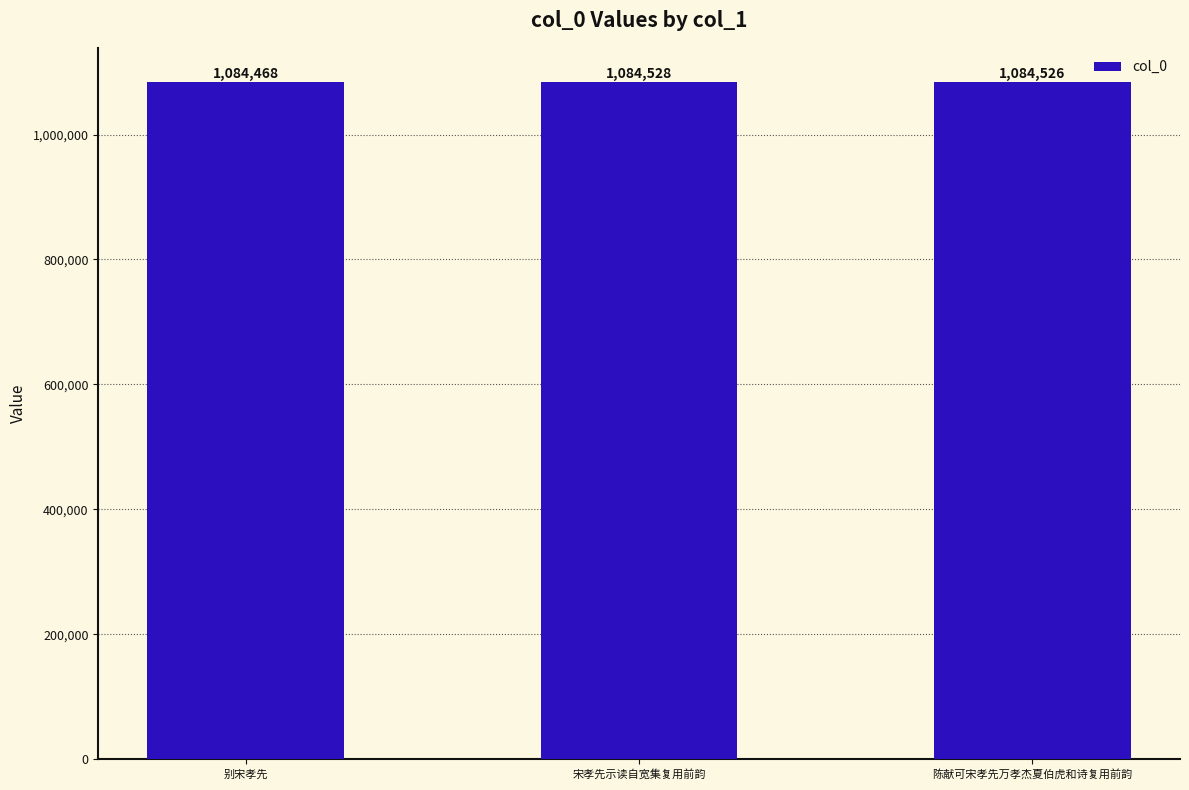

Between 陈献可宋孝先万孝杰夏伯虎和诗复用前韵 and 宋孝先示读自宽集复用前韵, which is larger?

宋孝先示读自宽集复用前韵